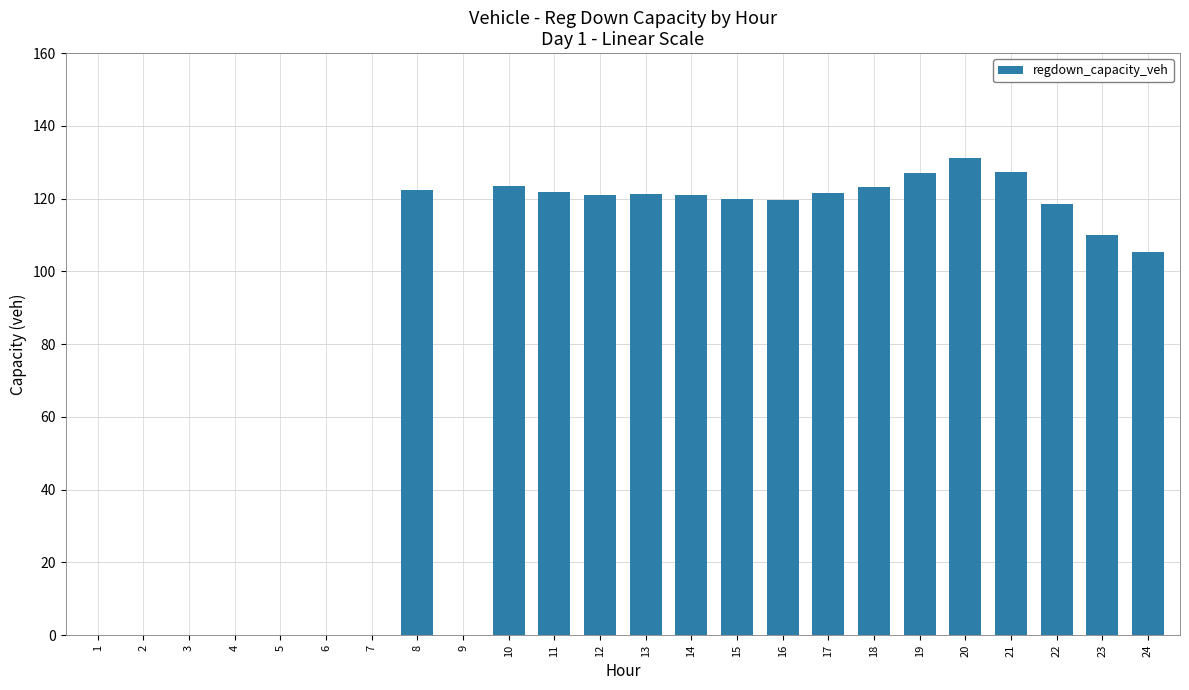

Count the number of categories in the chart.

24